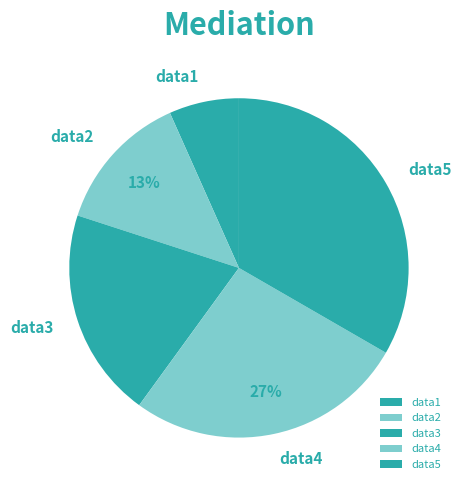

How many slices are in this pie chart?

5